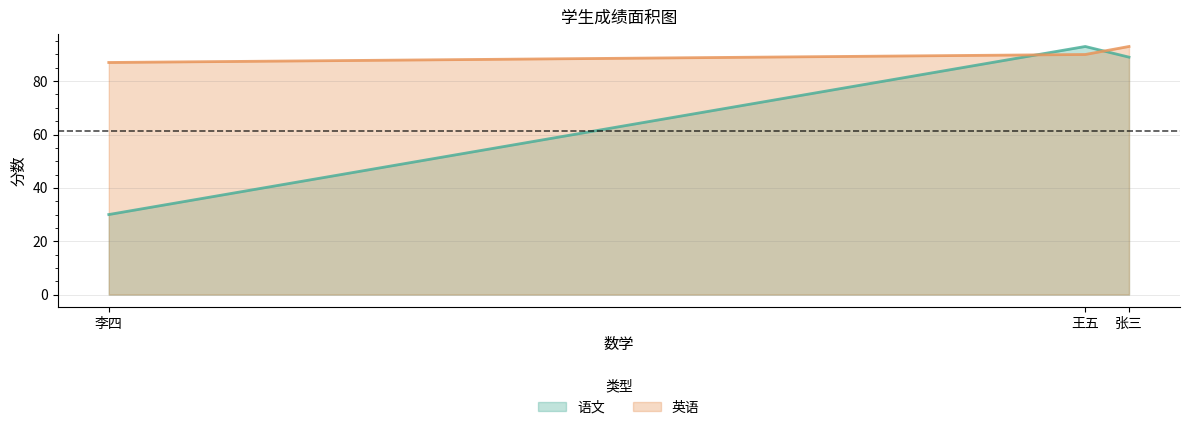

What is the highest value of the 英语 series?

93